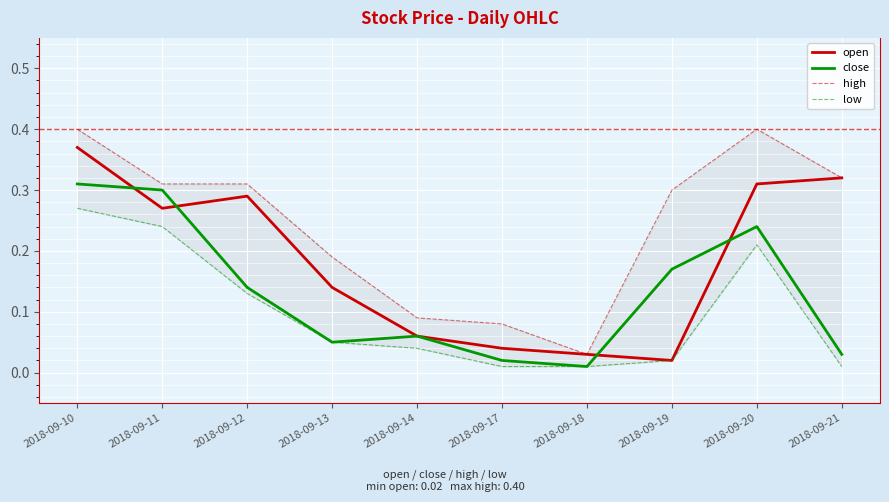

Which series has the largest total across all categories?

high